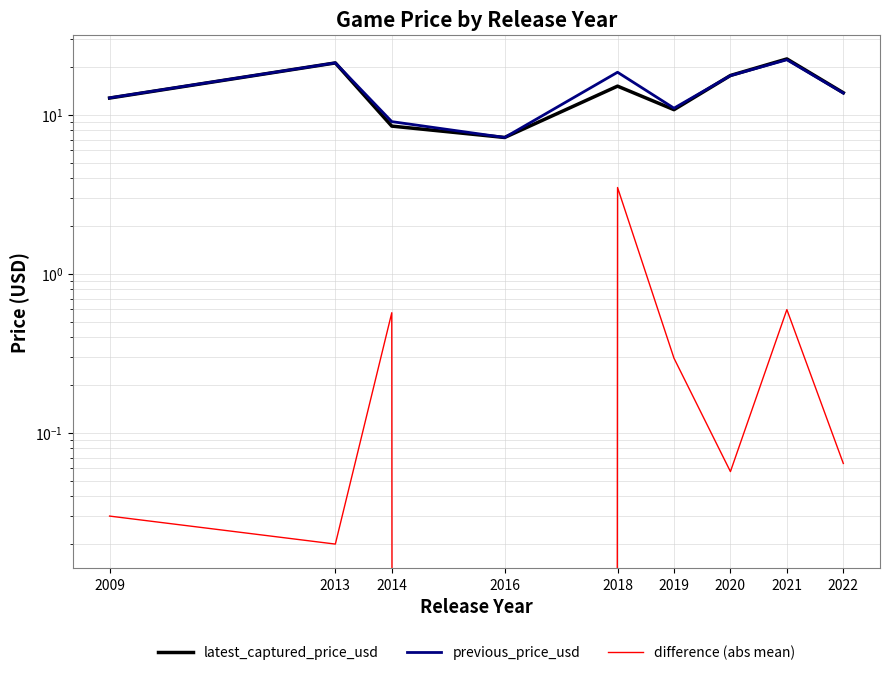

What is the sum of the difference (abs mean) values at 2018 and 2013?

3.5